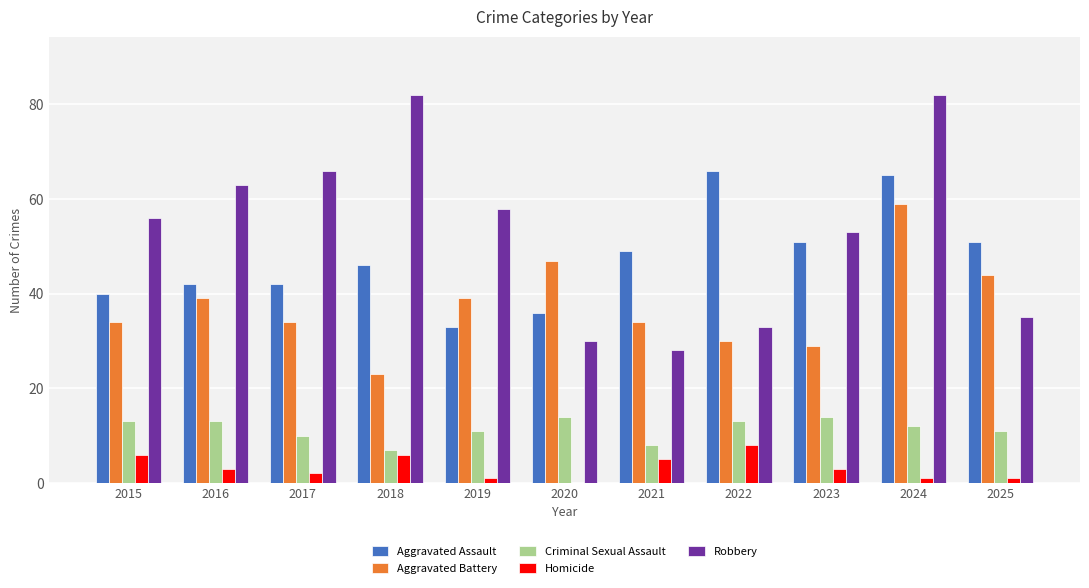

True or false: Homicide has a value of 3 at 2016.

True